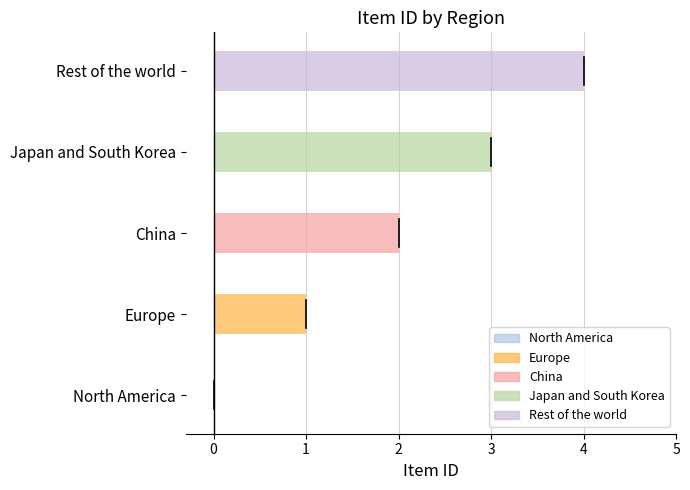

What is the change in value from Japan and South Korea to Rest of the world?

+1